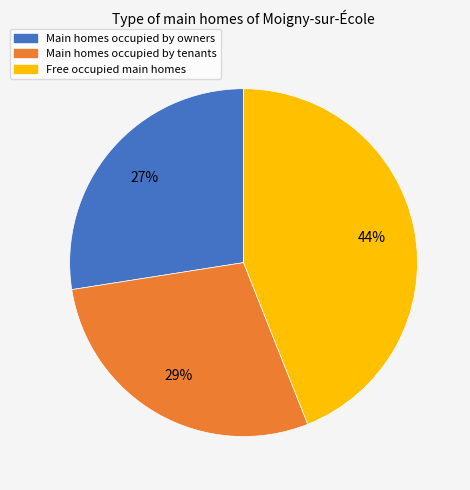

To the nearest percent, what percentage of the pie is Main homes occupied by tenants?

29%